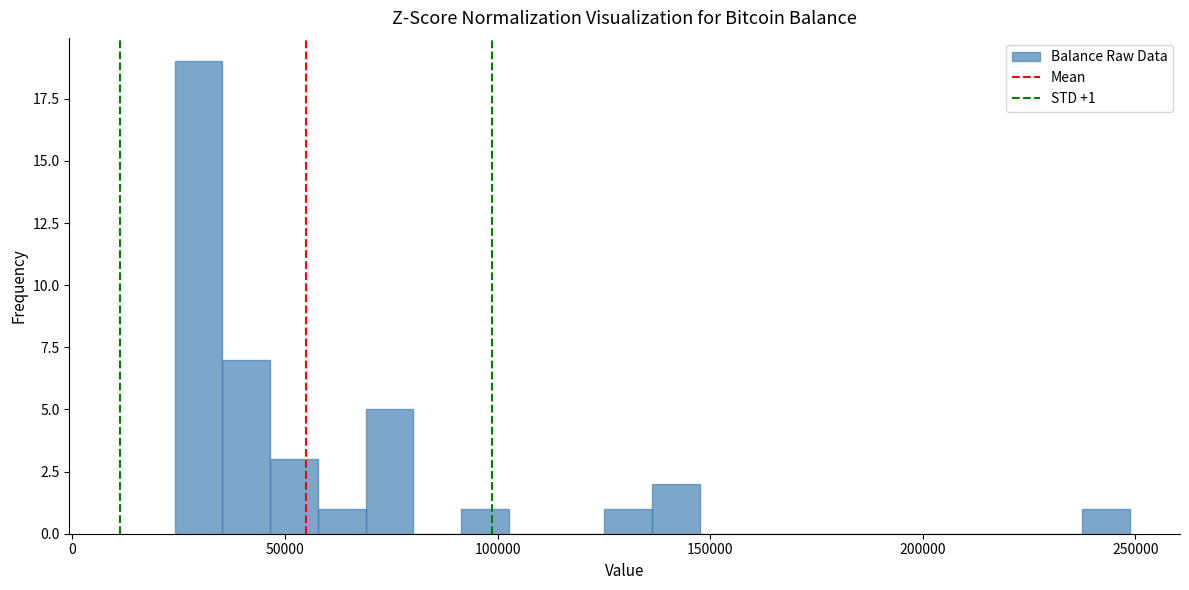

Read against the x-axis, roughly where is the centre of the tallest bar?

30000